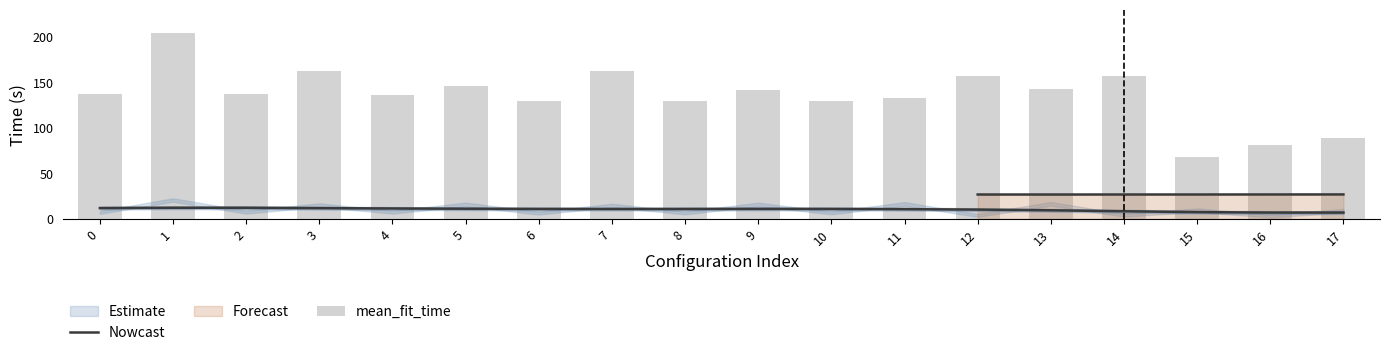

What is the value of the Nowcast bar at the 18th from the left?

6.8